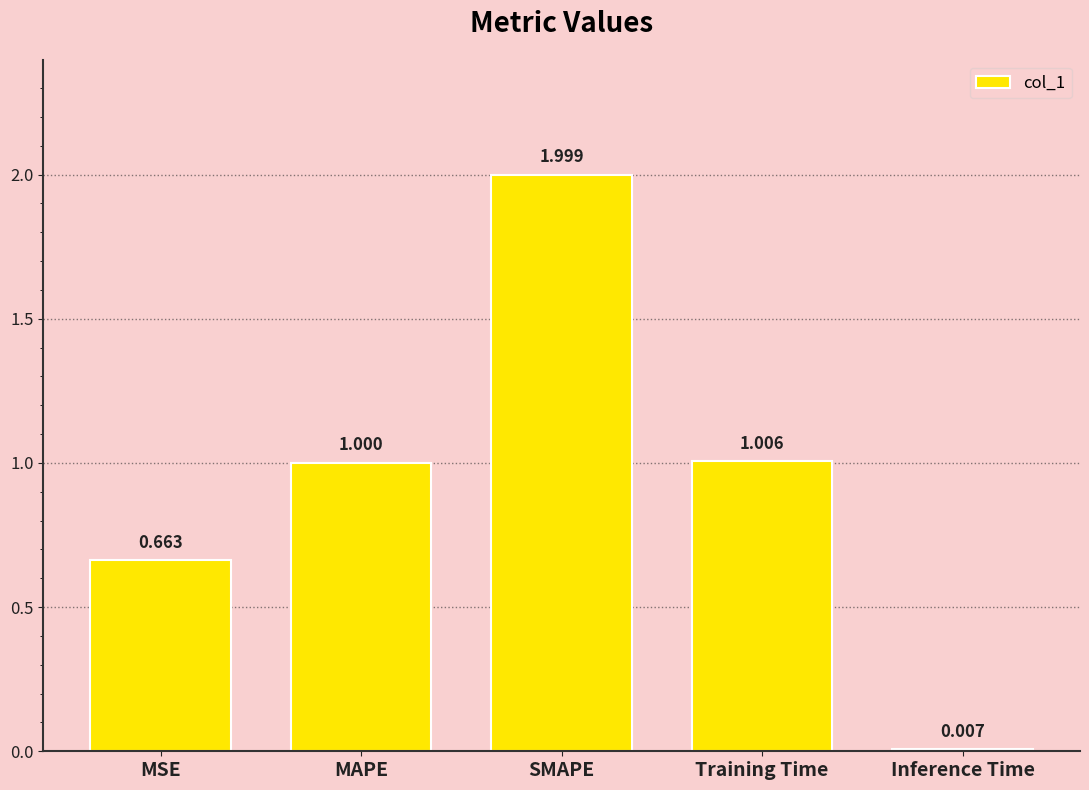

What is the label of the 4th bar from the left?

Training Time